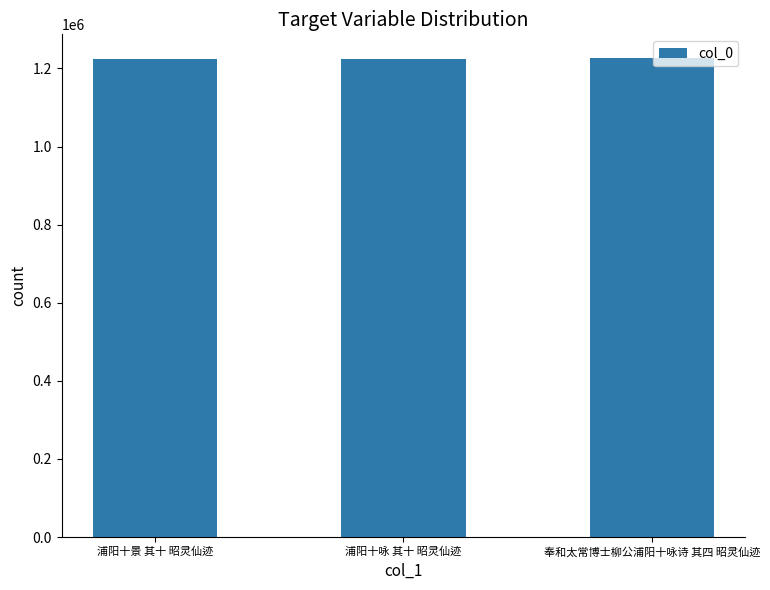

What is the greatest value displayed?

1225987